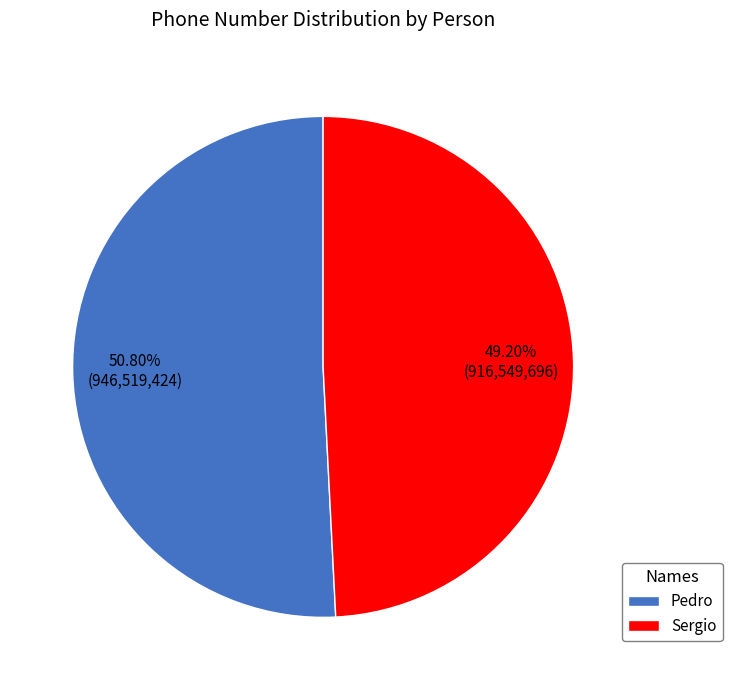

What percentage is the Sergio slice, to the nearest percent?

49%